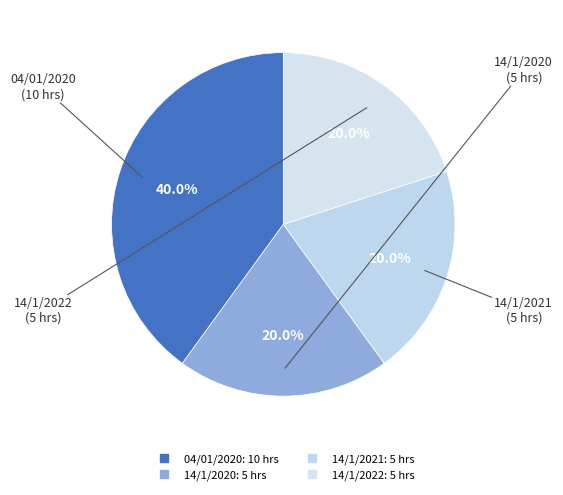

Count the number of slices in the pie.

4